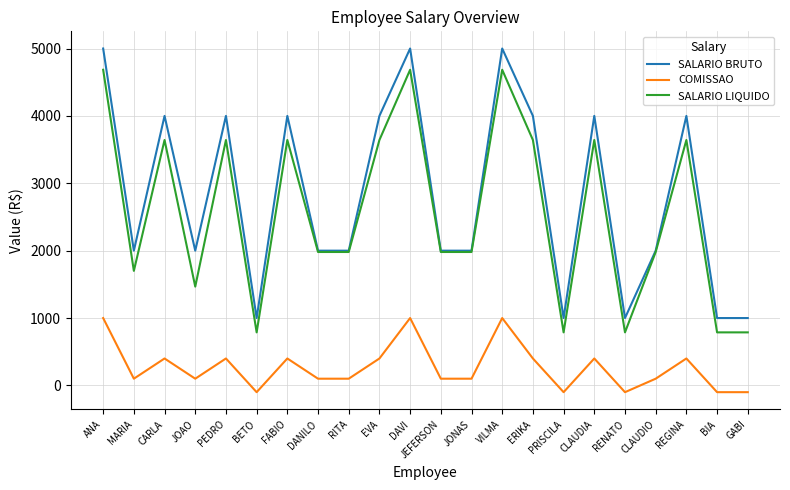

At which category does COMISSAO reach its first local peak?

CARLA